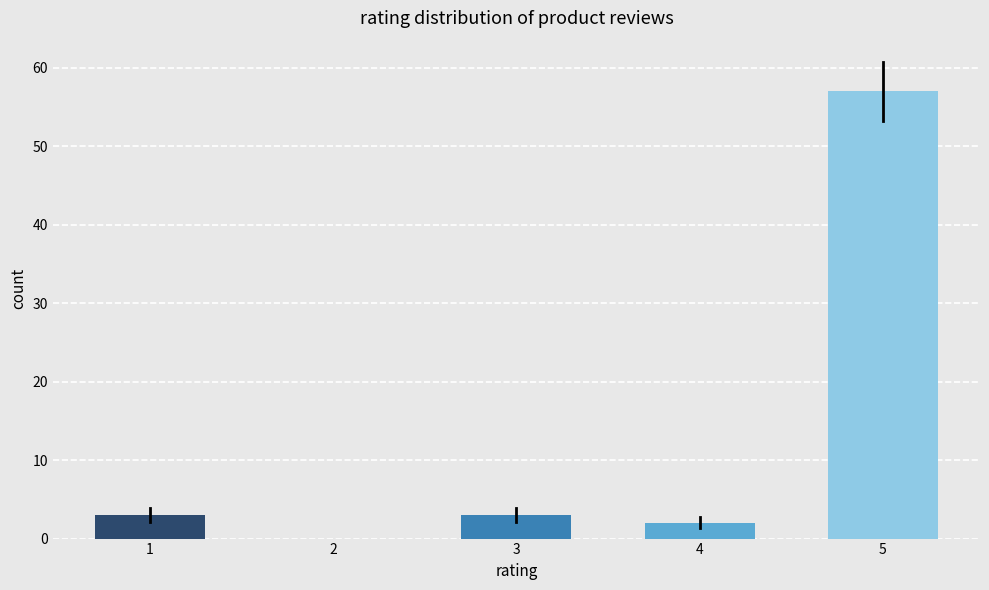

Reading right to left, transcribe all the data shown in this chart.

5=57	4=2	3=3	2=0	1=3